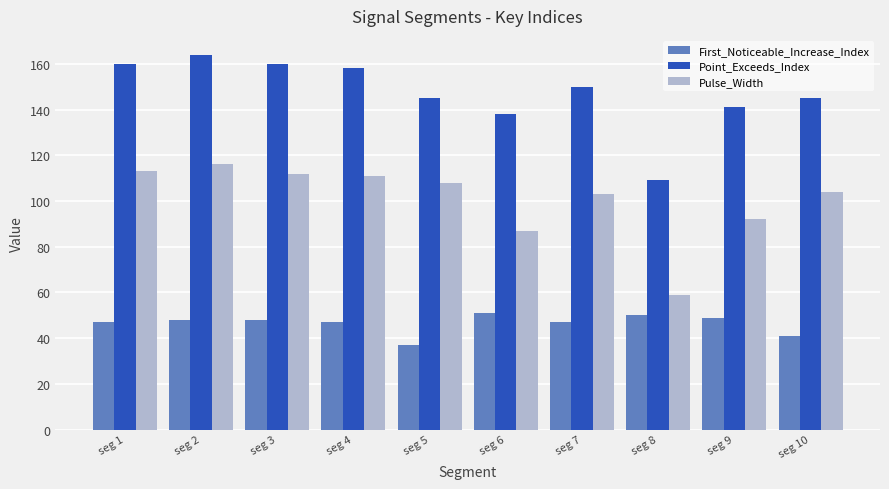

Reading left to right, list all the values displayed in this chart.

First_Noticeable_Increase_Index: seg 1=47	seg 2=48	seg 3=48	seg 4=47	seg 5=37	seg 6=51	seg 7=47	seg 8=50	seg 9=49	seg 10=41
Point_Exceeds_Index: seg 1=160	seg 2=164	seg 3=160	seg 4=158	seg 5=145	seg 6=138	seg 7=150	seg 8=109	seg 9=141	seg 10=145
Pulse_Width: seg 1=113	seg 2=116	seg 3=112	seg 4=111	seg 5=108	seg 6=87	seg 7=103	seg 8=59	seg 9=92	seg 10=104